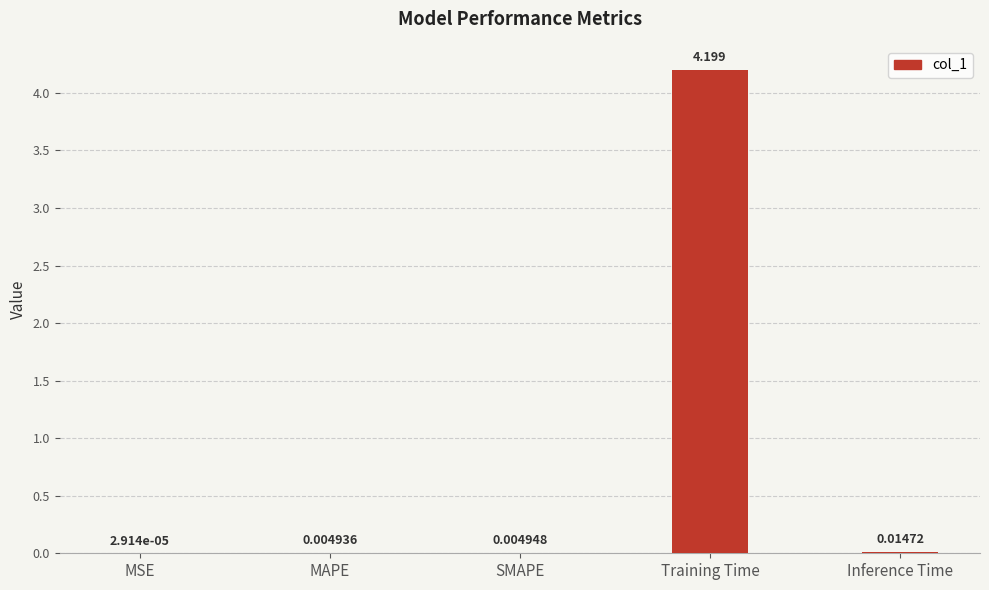

Between MSE and Training Time, which is larger?

Training Time